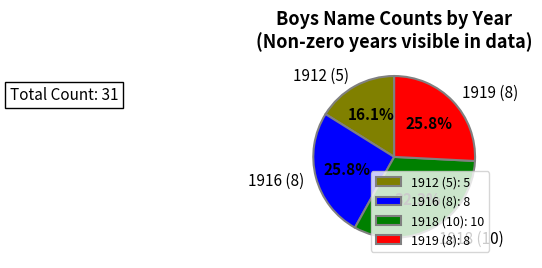

Which has a higher value, 1918 (10) or 1916 (8)?

1918 (10)